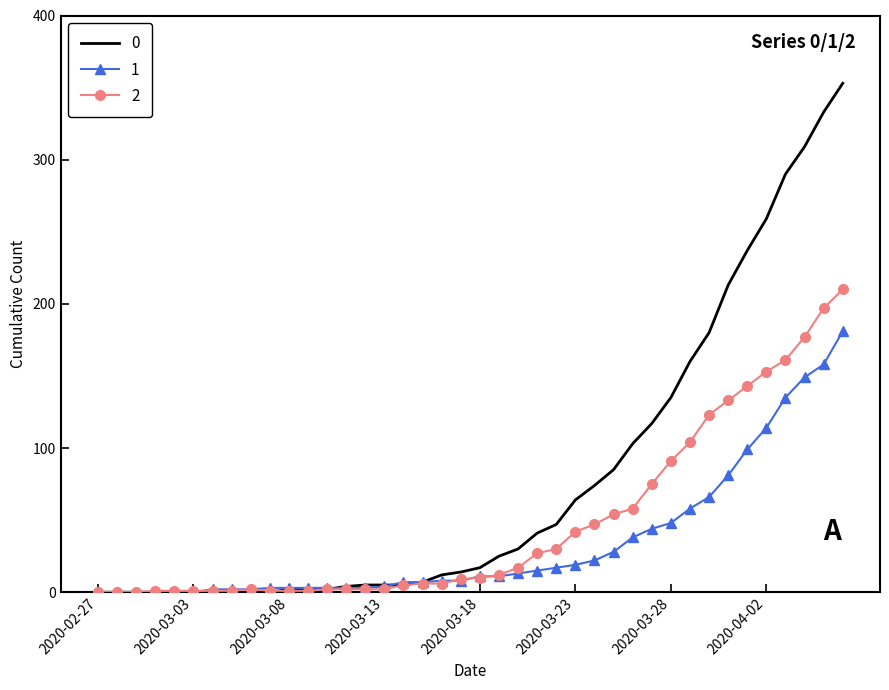

List the series in order of their peak value, highest first.

0, 2, 1